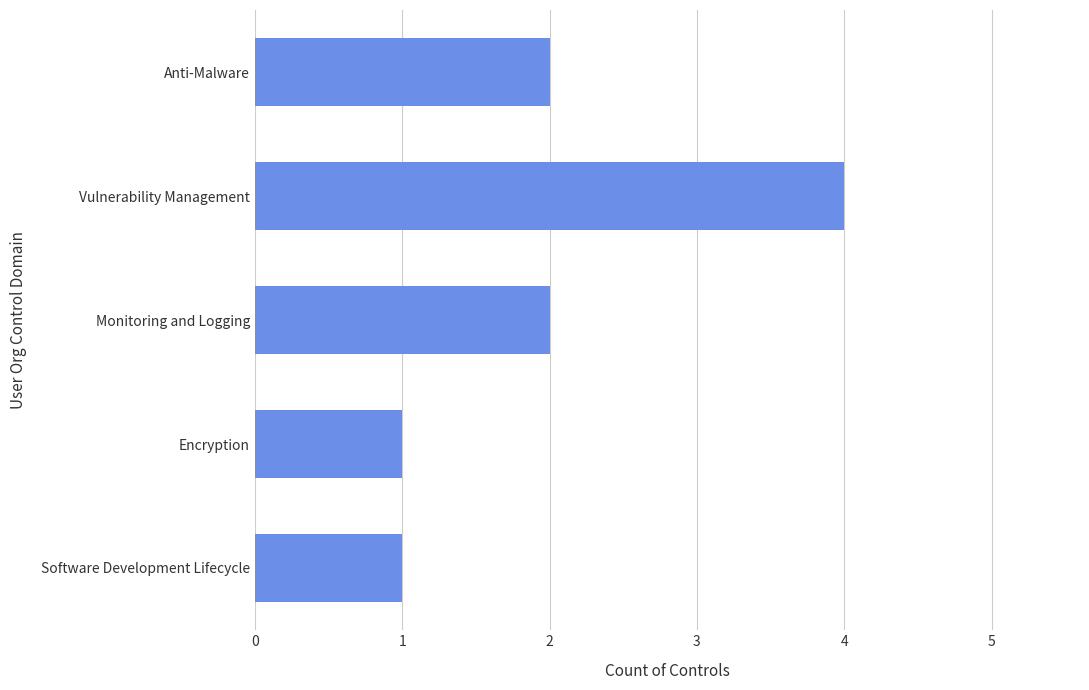

What is the difference between the maximum and minimum values?

3